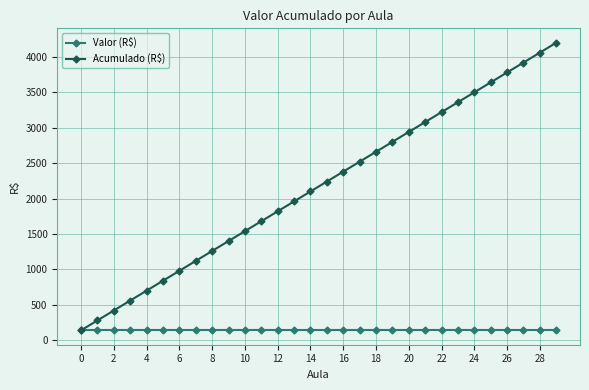

Does the chart have visible grid lines?

Yes